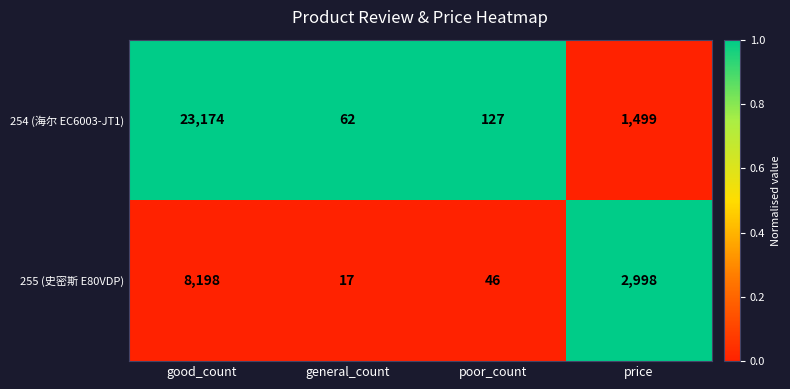

Rank the series by their average value, from highest to lowest.

254 (海尔 EC6003-JT1), 255 (史密斯 E80VDP)